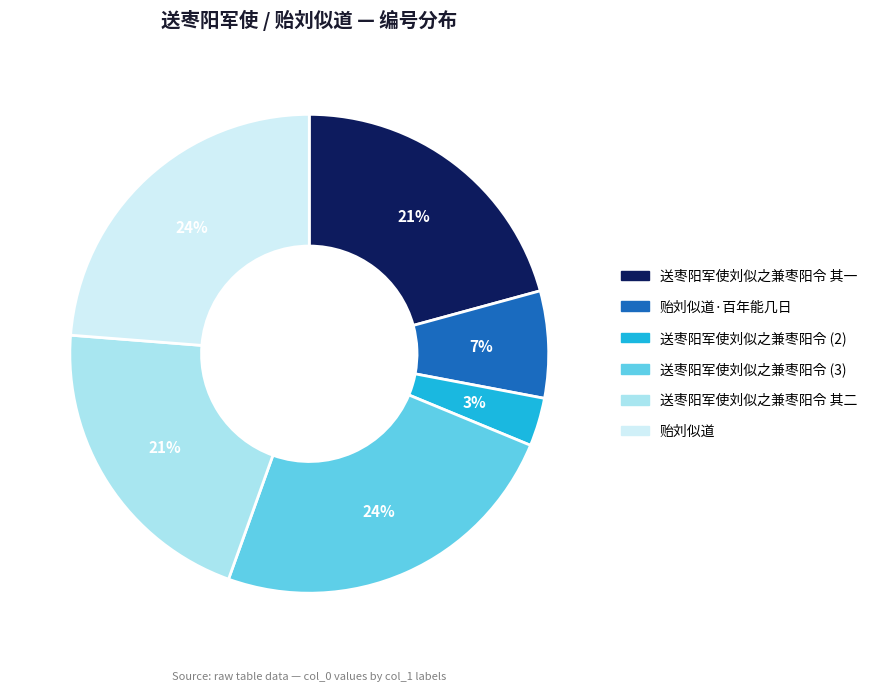

To the nearest percent, what is the difference between the largest and smallest slice percentages?

21%